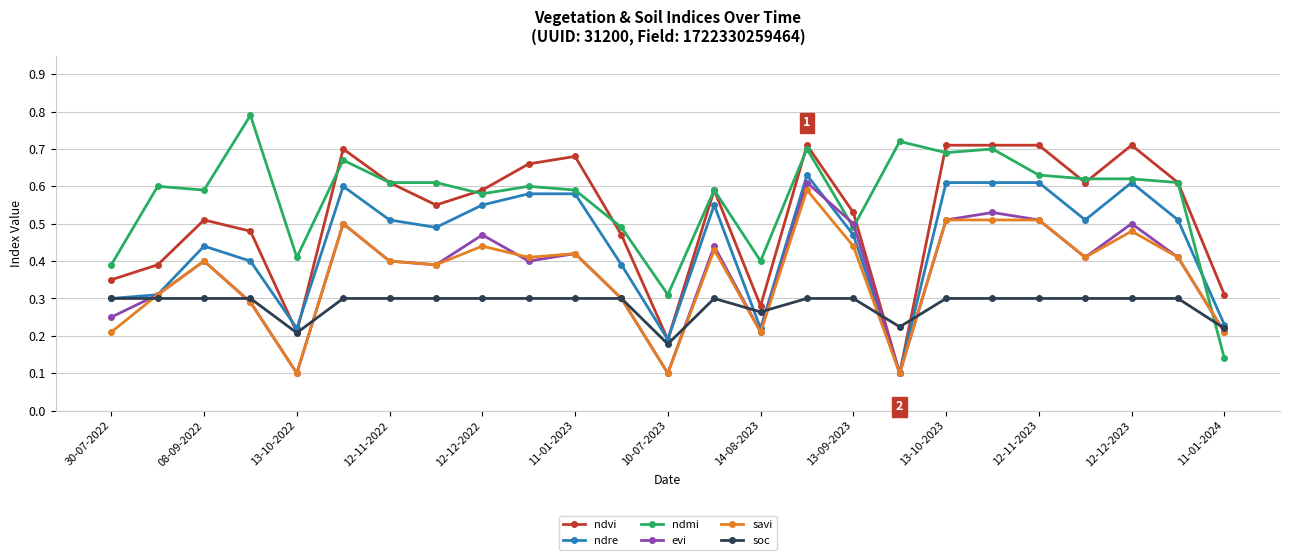

Which series has the largest total across all categories?

ndmi